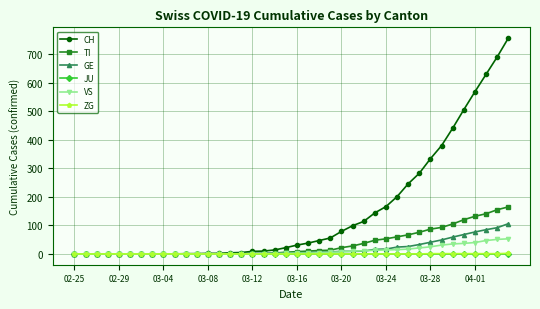

Count the ZG values in the range 0 to 1.

39